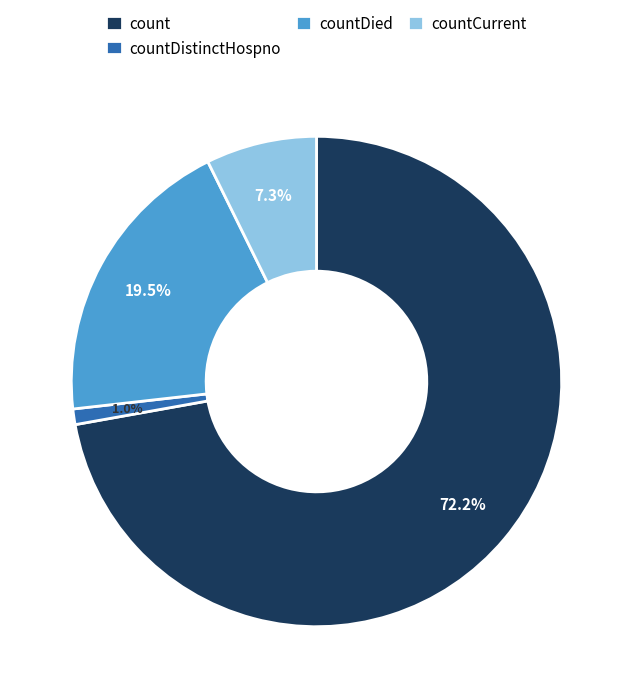

Rank the categories by value from highest to lowest.

count, countDied, countCurrent, countDistinctHospno